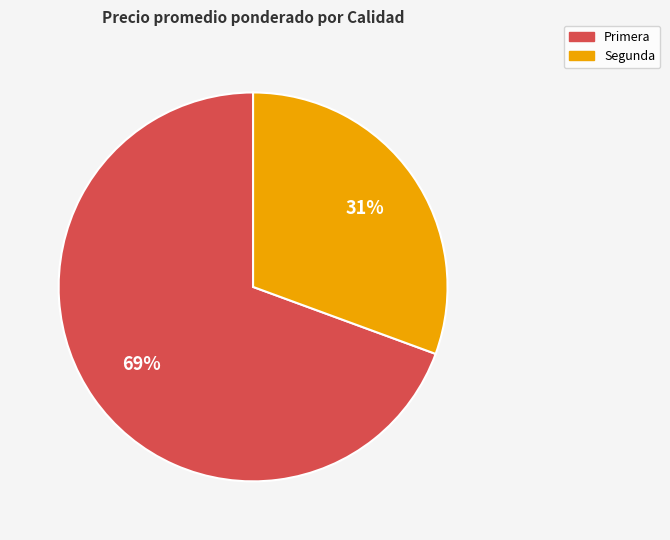

Count the number of slices in the pie.

2